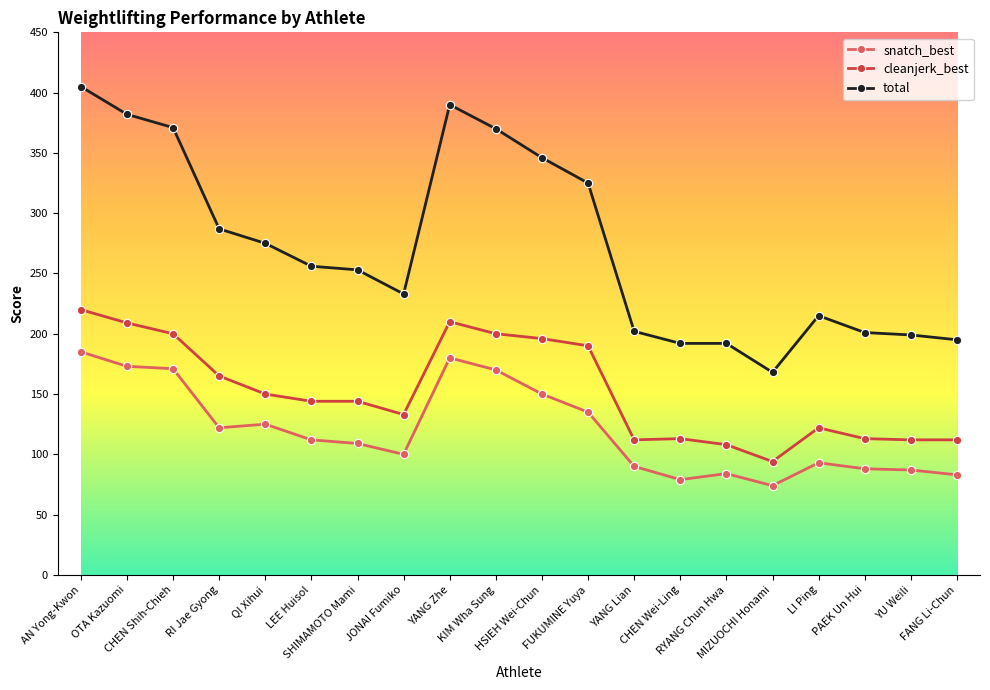

What is the difference between the total values at MIZUOCHI Honami and YU Weili?

31